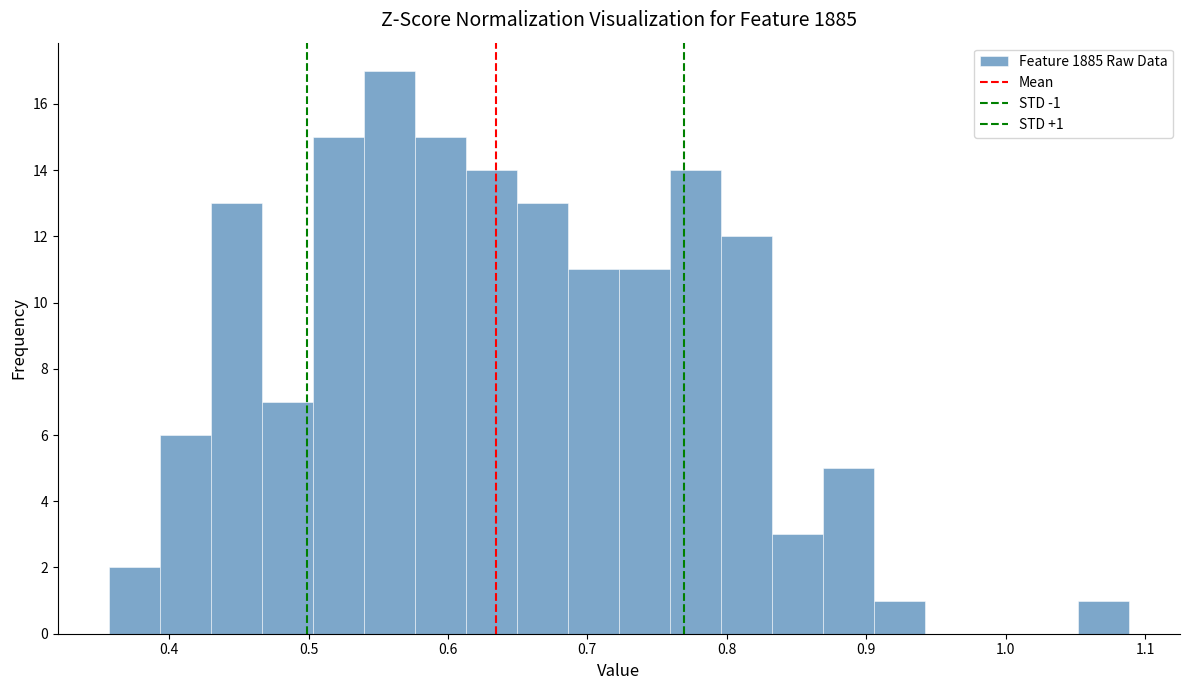

Read against the x-axis, roughly where is the centre of the tallest bar?

0.56